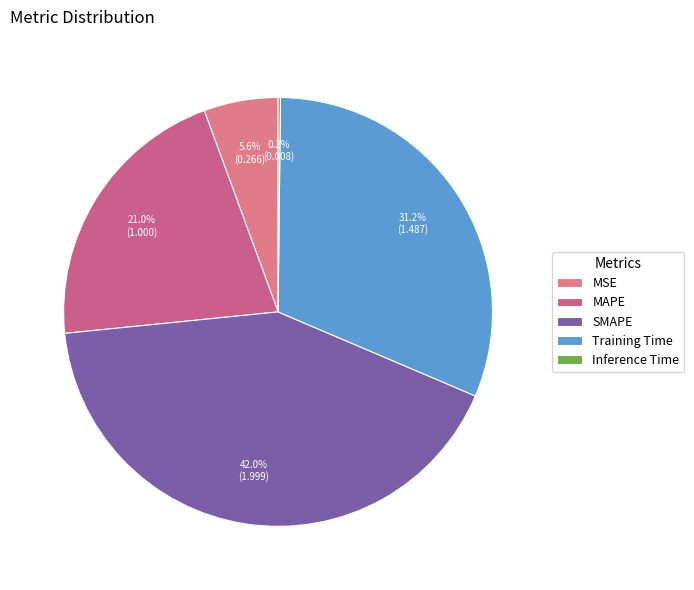

To the nearest percent, what is the difference between the MSE and Training Time slice percentages?

26%